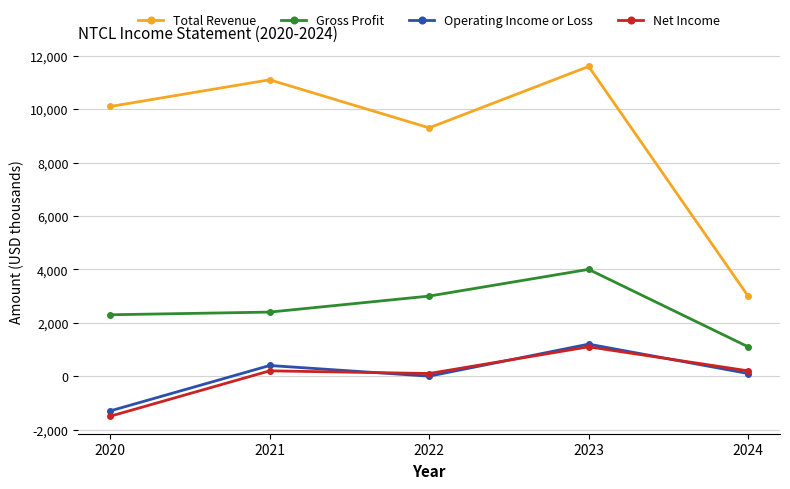

Which series has the largest range (max minus min)?

Total Revenue